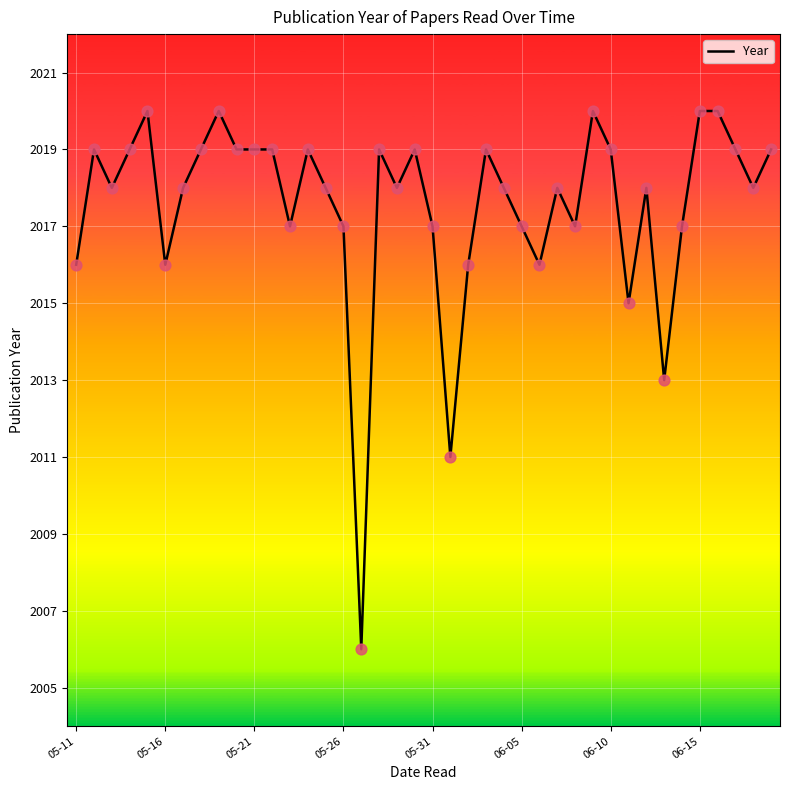

What is the minimum value shown in the chart?

2006